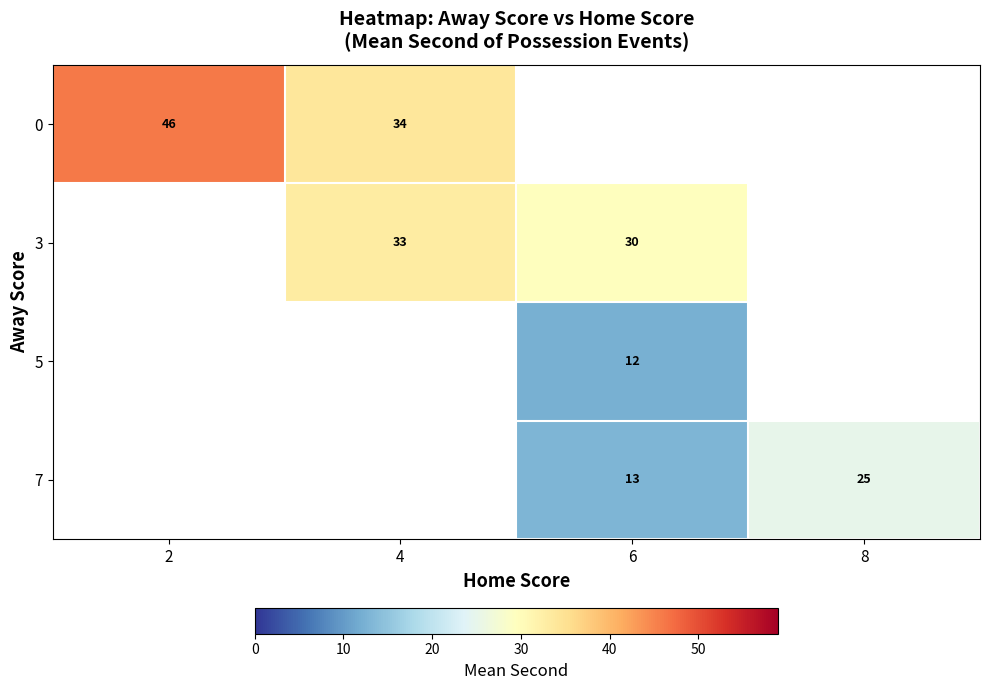

Is the value of 5 at 6 greater than the value of 0 at 4?

No